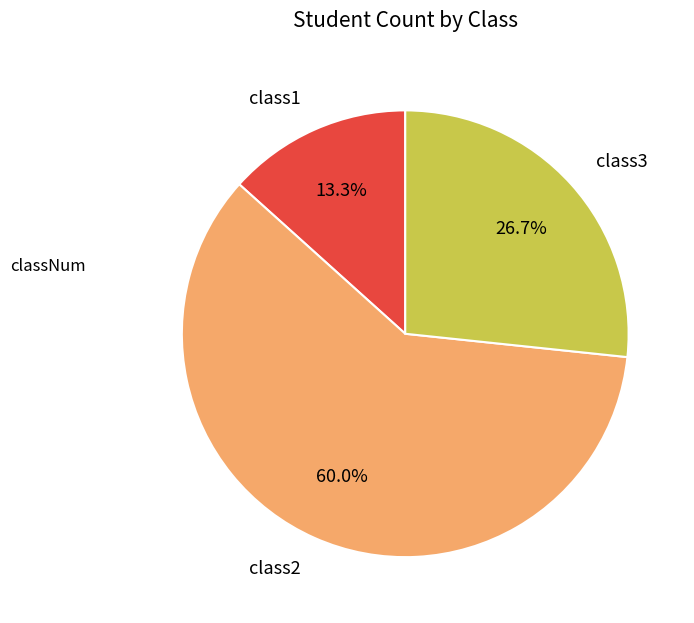

Is it true that class1 is 13% of the pie?

True